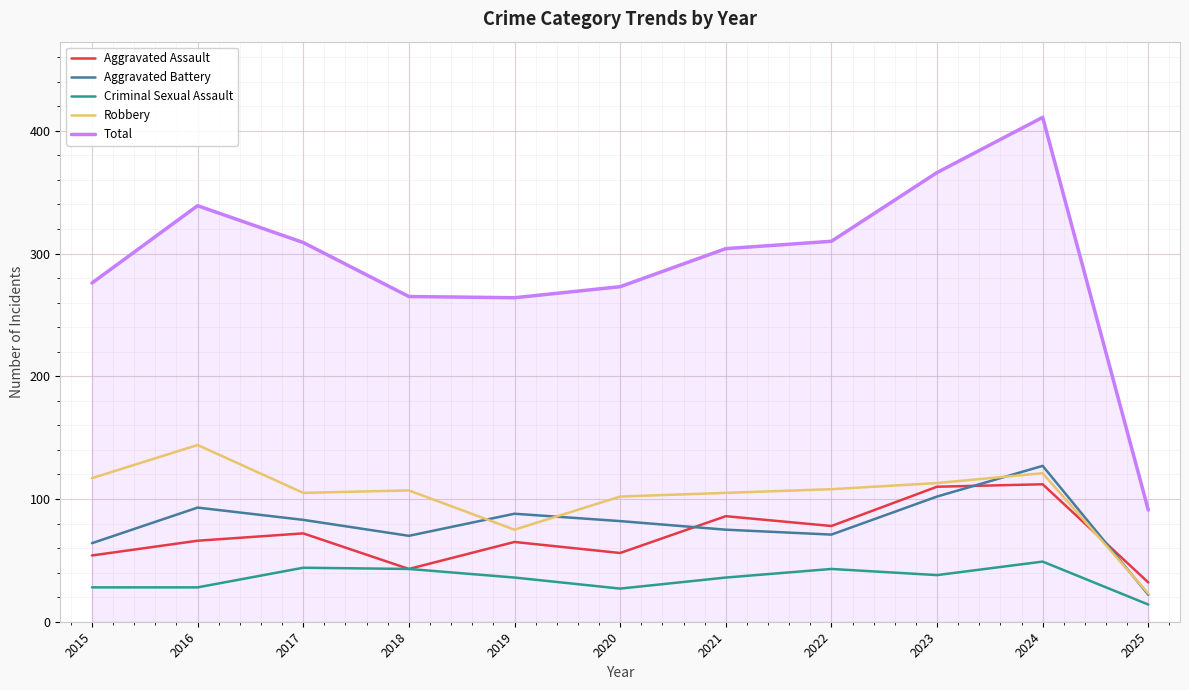

What is the difference between the highest and lowest values at 2024?

362